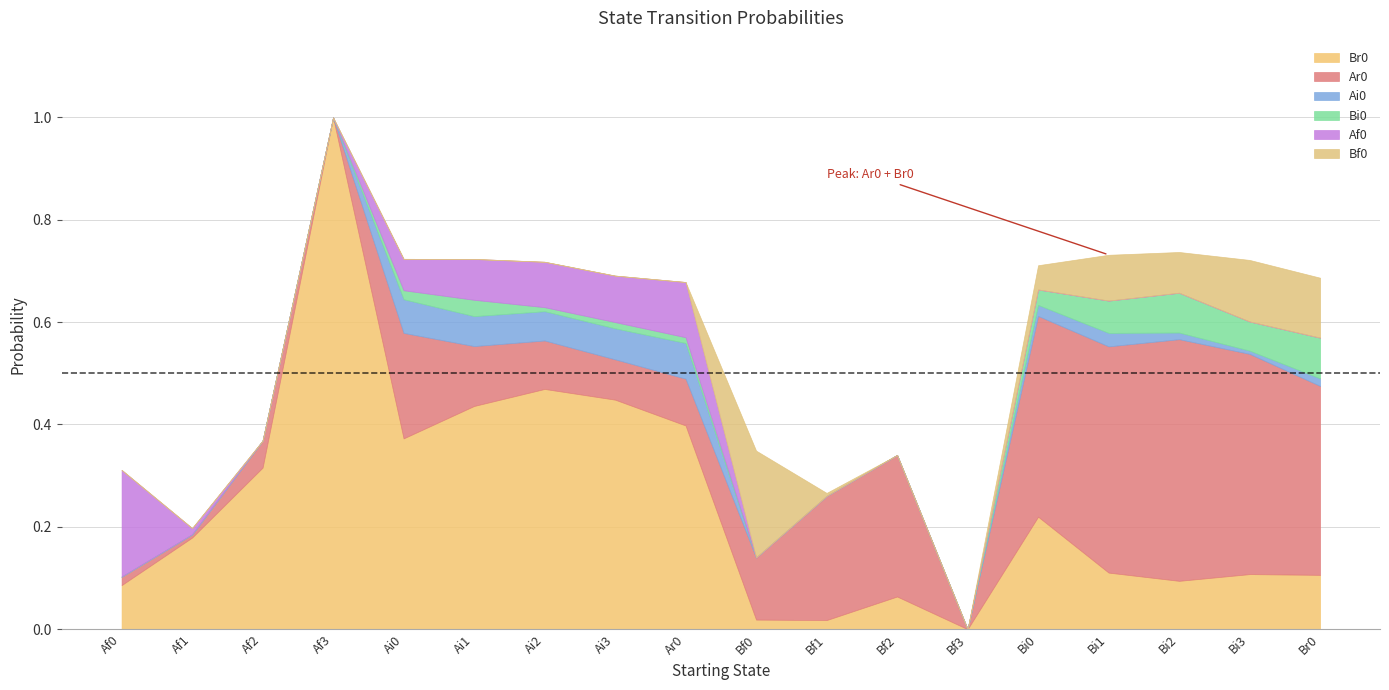

Which series has the widest spread of values?

Br0